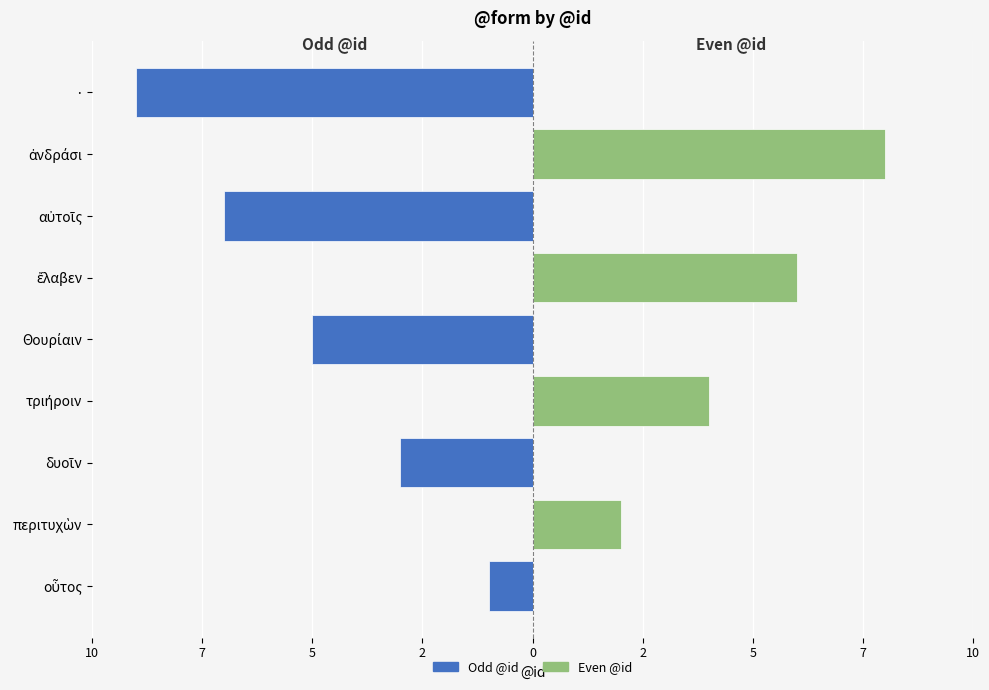

True or false: Odd @id (left) has a value of 0 at ἀνδράσι.

True